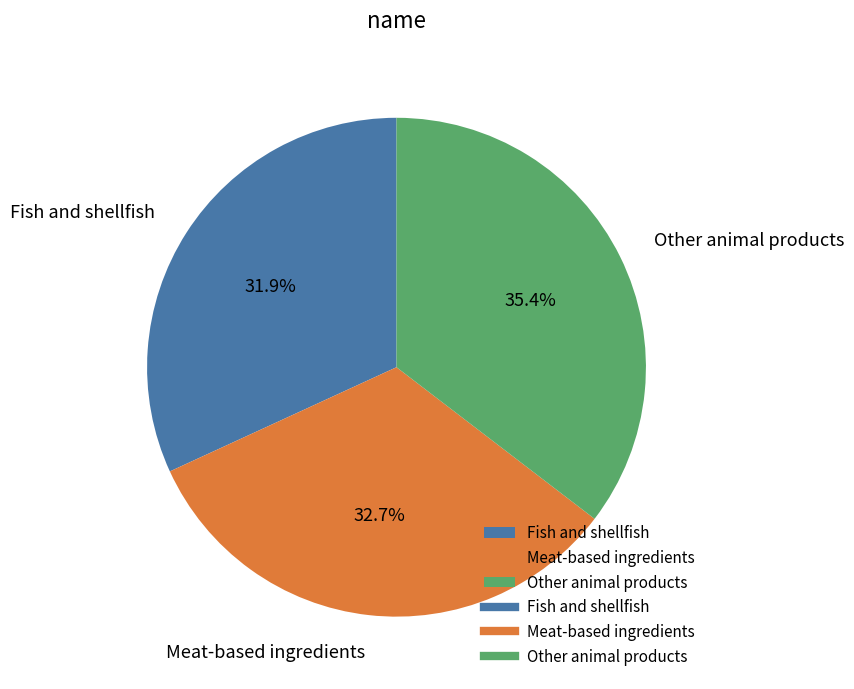

Which category has the smallest portion of the pie?

Fish and shellfish